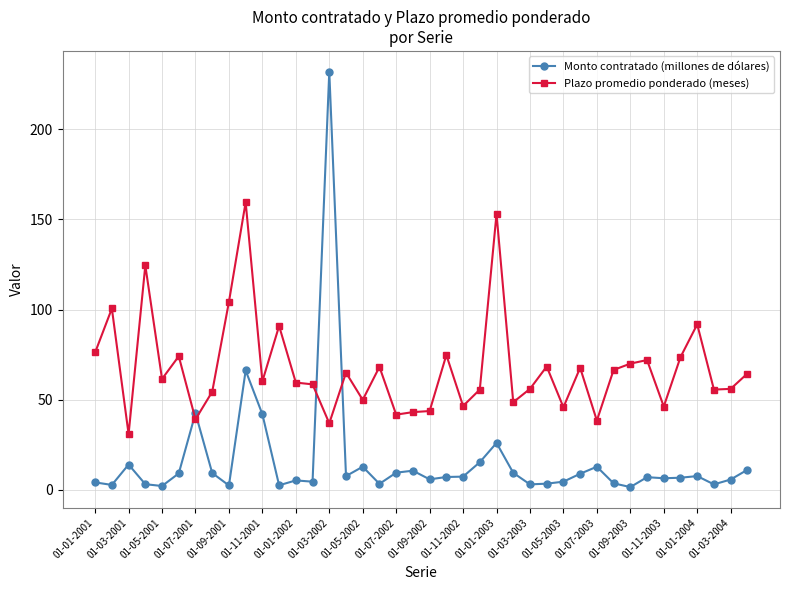

What is the maximum value for Monto contratado (millones de dólares)?

232.0